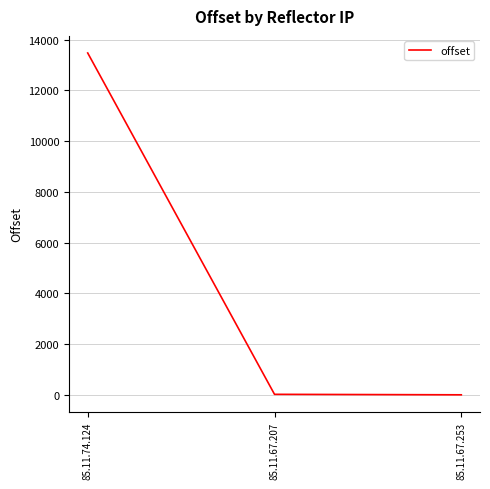

Is it true that the value at 85.11.74.124 is 23805?

False